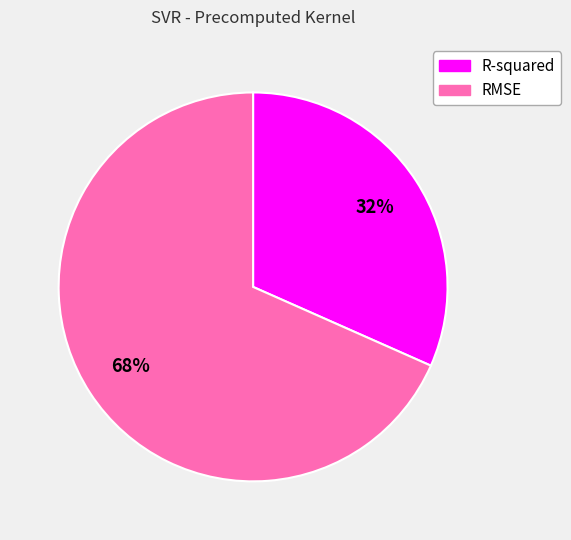

Is there any slice that represents more than half of the pie?

Yes